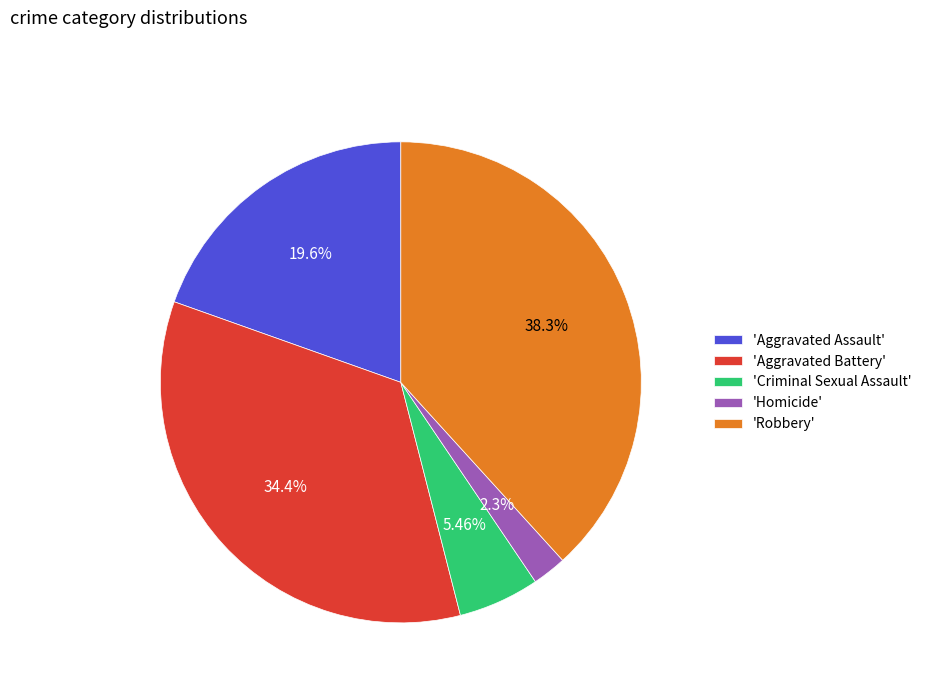

Is the sum of 'Robbery' and 'Criminal Sexual Assault' greater than half?

No